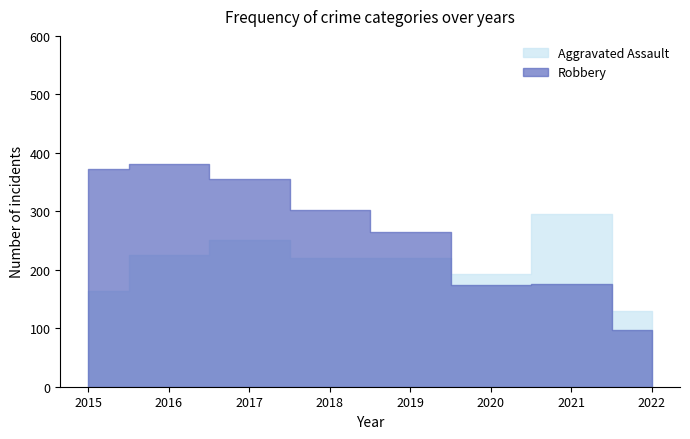

Rank the series at 2022 from lowest to highest value.

Robbery, Aggravated Assault